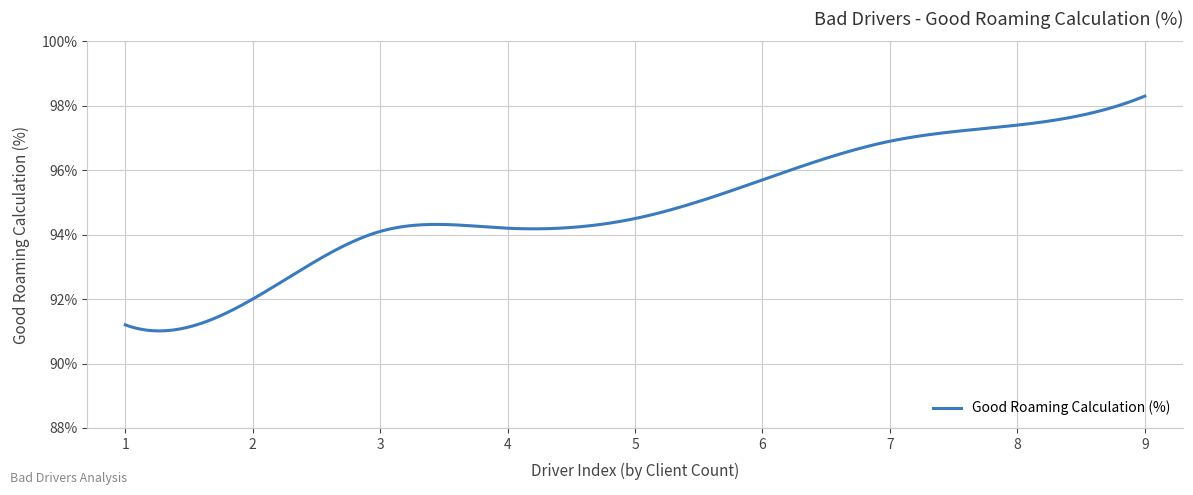

What is the greatest value displayed?

98.3